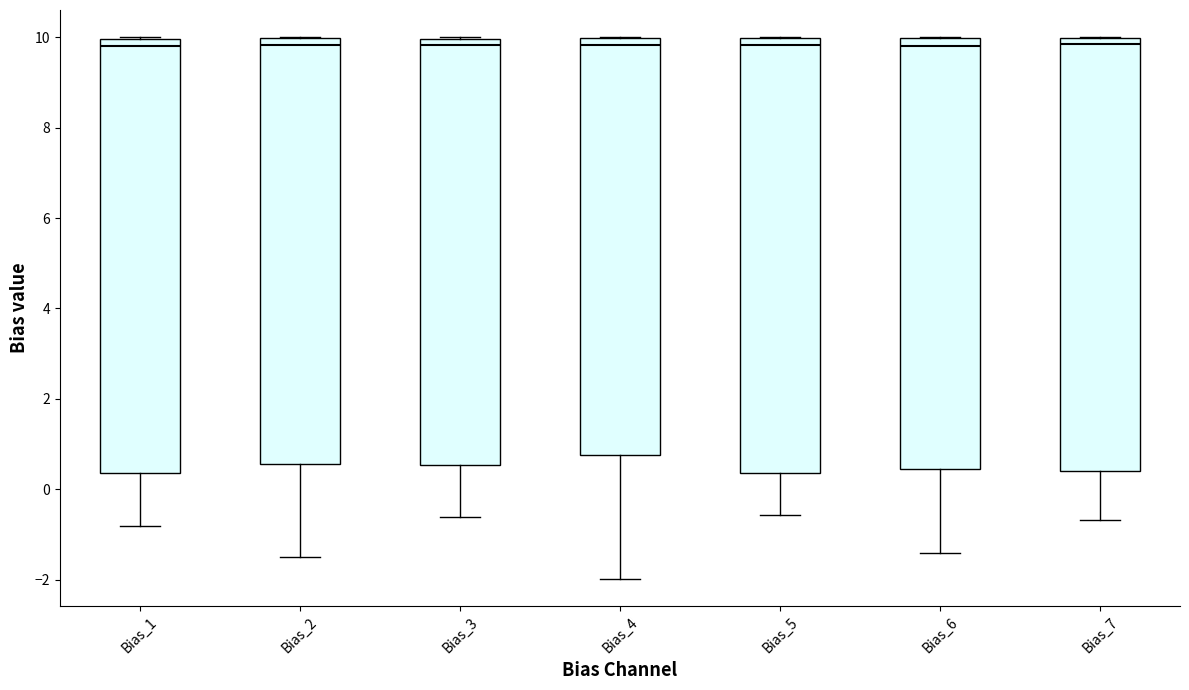

Where is the lower edge of the box for Bias_1 on the y-axis? The values are not printed on the chart, so give them approximately, as read against the axis.

0.4